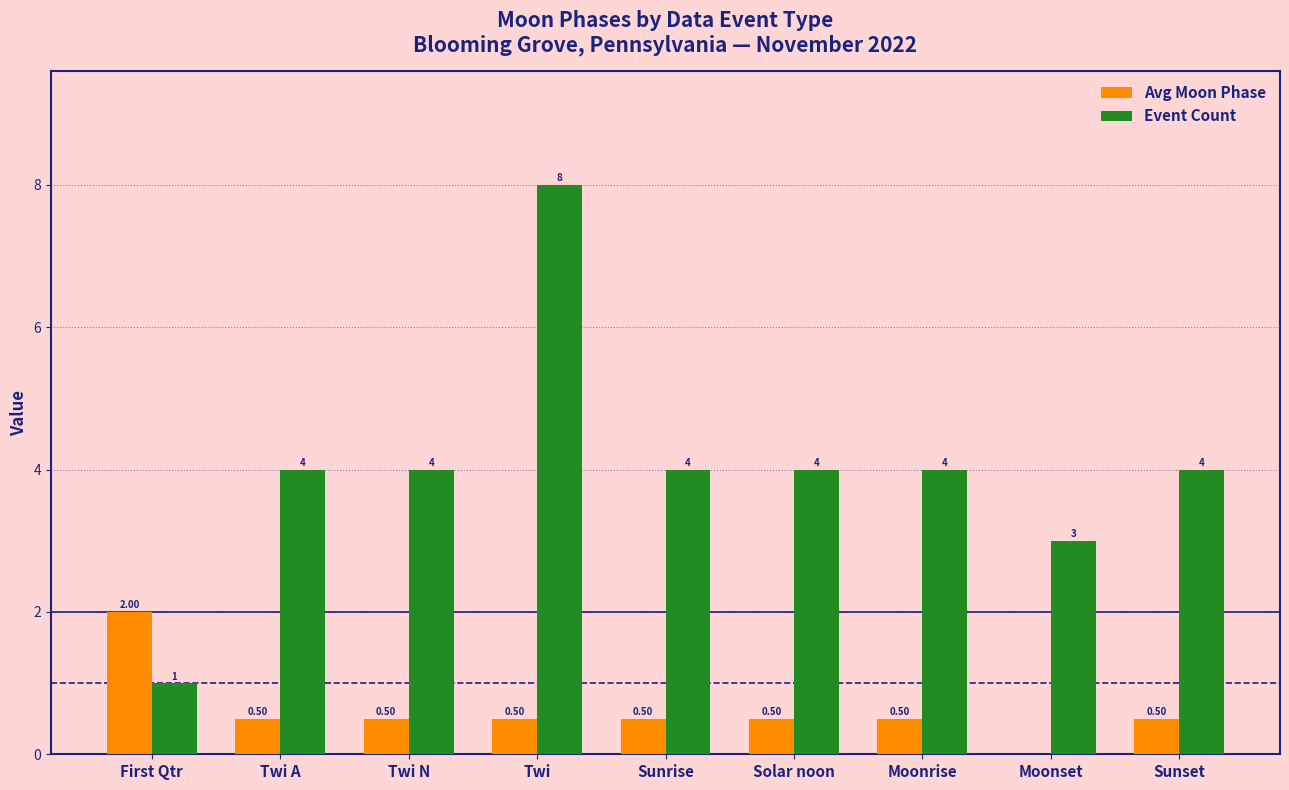

The value of Avg Moon Phase at Sunrise is 0.5. True or false?

True